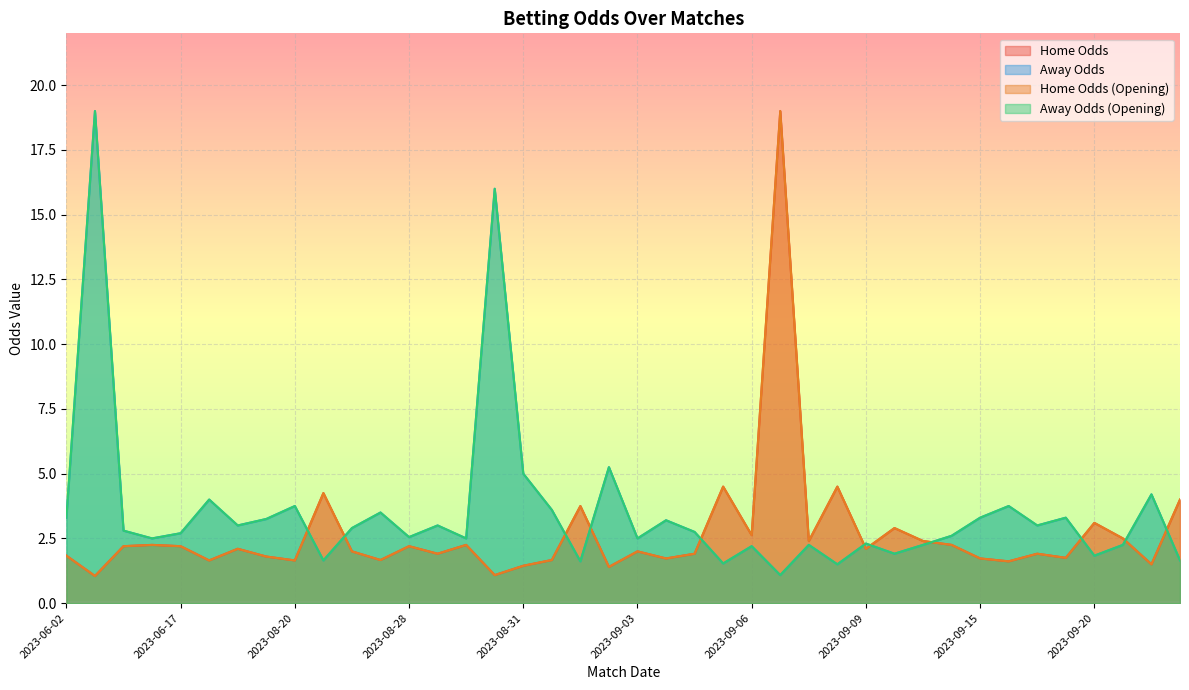

Rank the series by their maximum value, from highest to lowest.

oddH, oddA, oddH_op, oddA_op